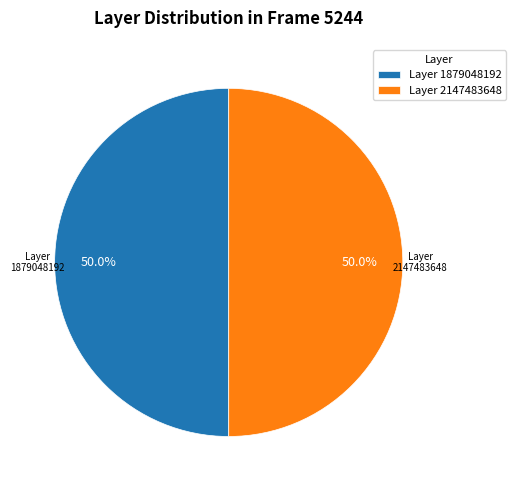

What is the ratio of the value at Layer 1879048192 to the value at Layer 2147483648?

1.0